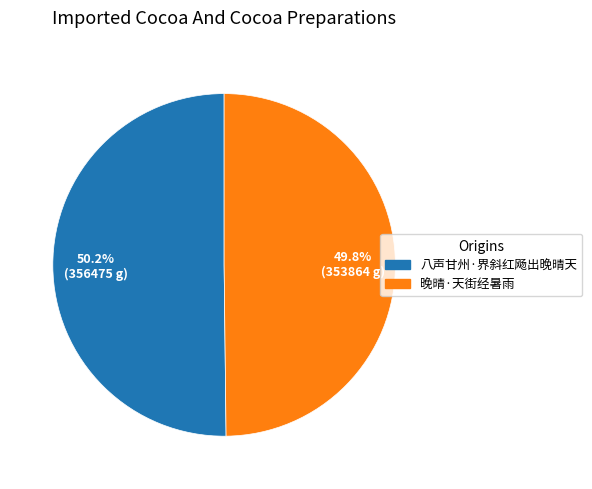

Does any single category account for the majority?

Yes